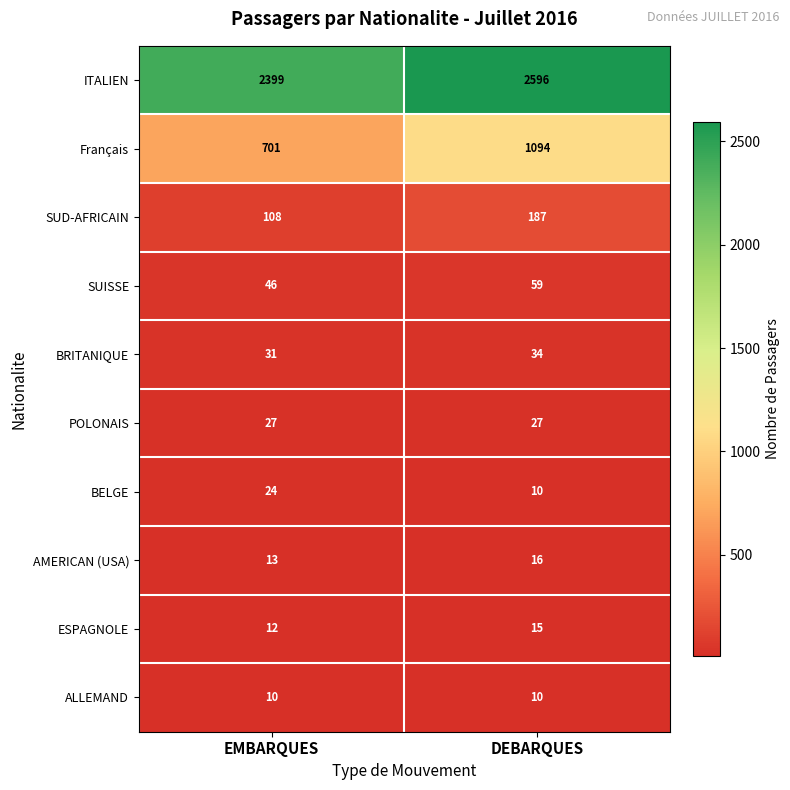

What is the total value across all series at DEBARQUES?

4048